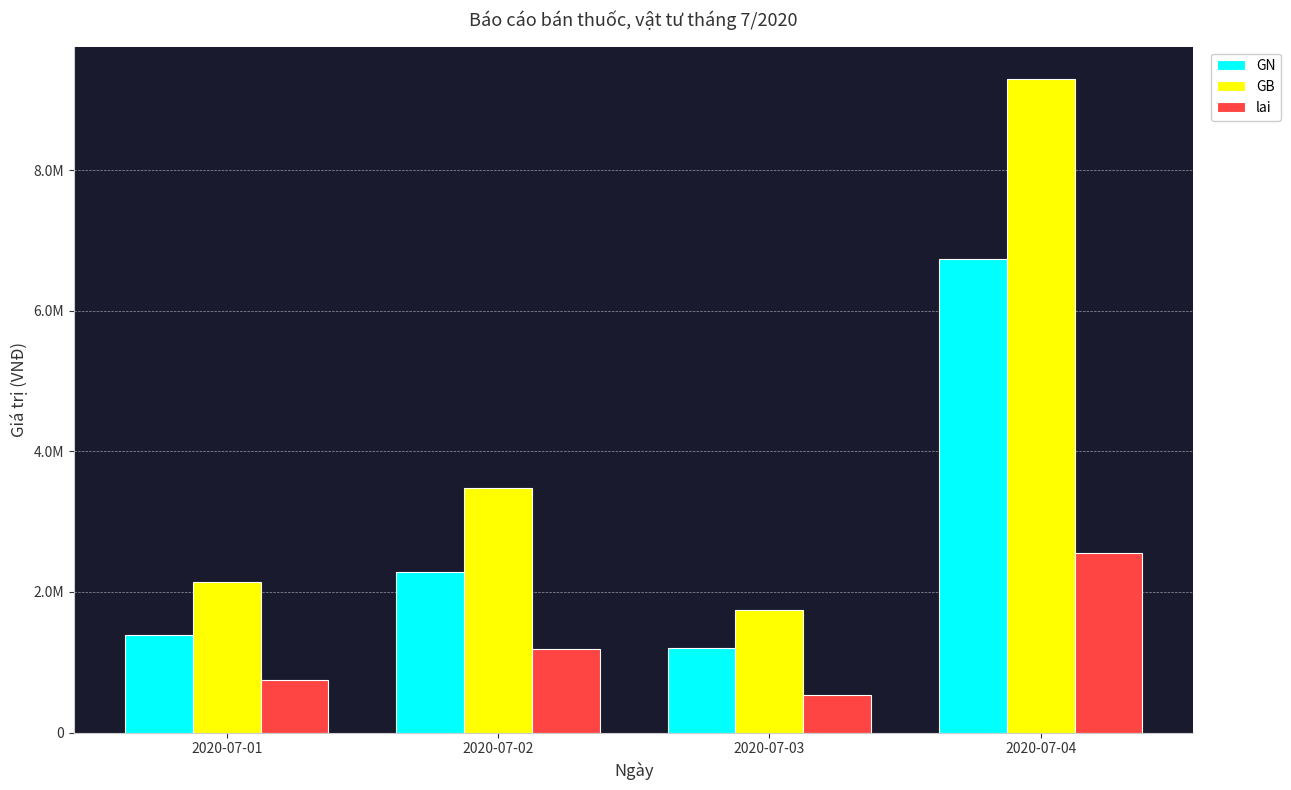

Are the bars horizontal?

No